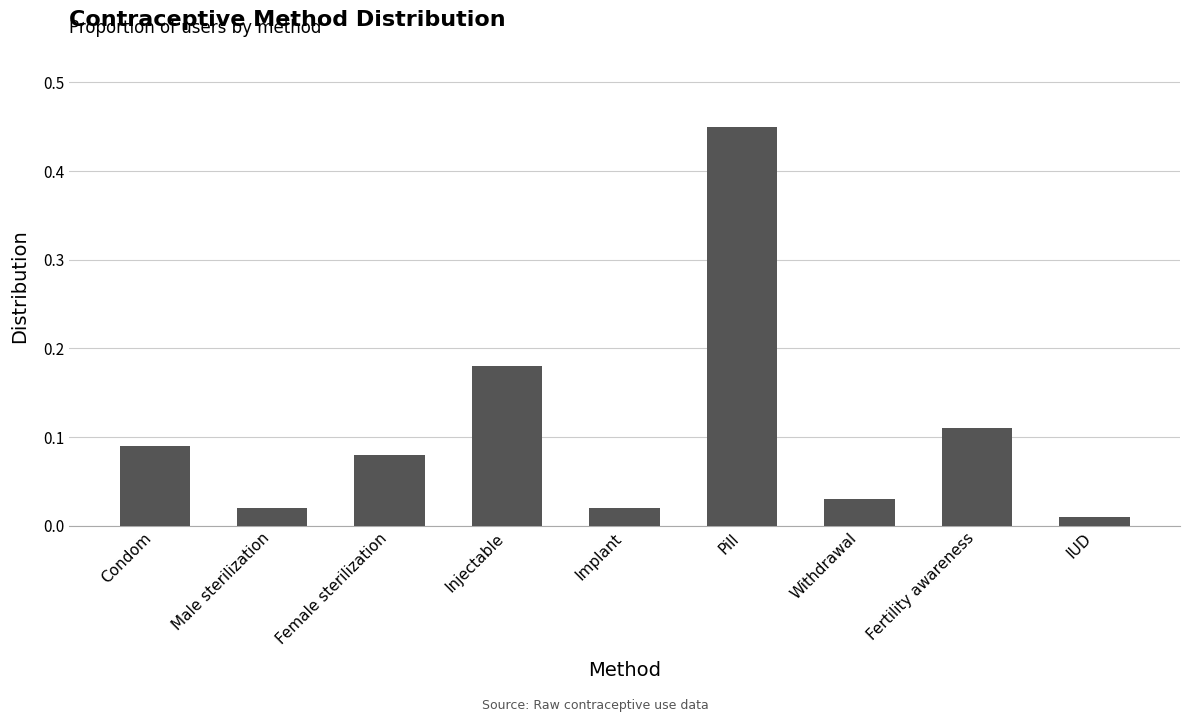

What is the sum of the values at Injectable and Pill?

0.6